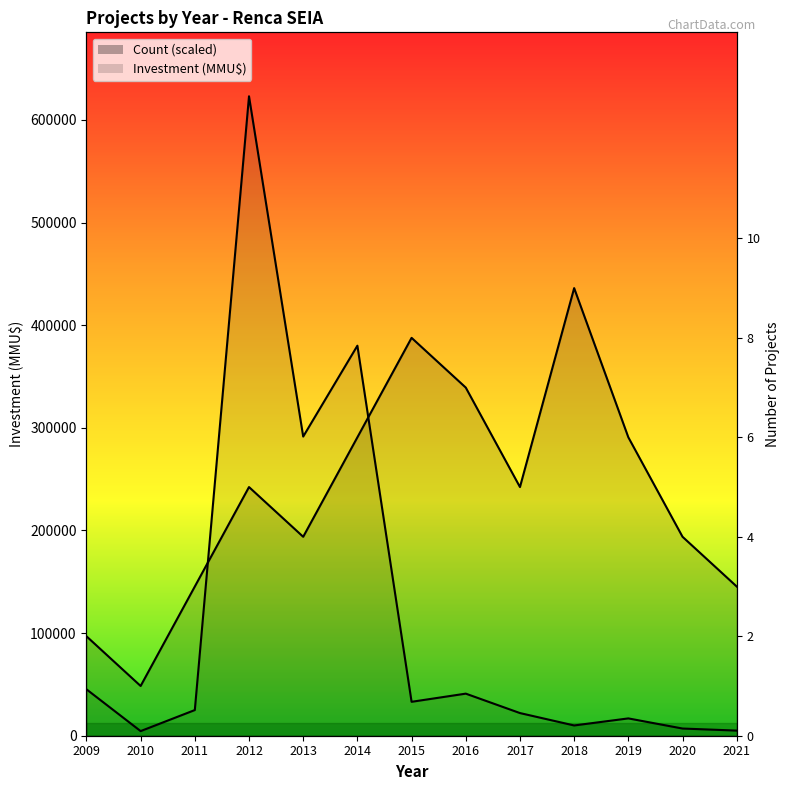

Reading left to right, transcribe all the data shown in this chart.

Count: 2009=96911.1	2010=48455.6	2011=145366.7	2012=242277.8	2013=193822.2	2014=290733.3	2015=387644.4	2016=339188.9	2017=242277.8	2018=436100.0	2019=290733.3	2020=193822.2	2021=145366.7
Investment(MMU$): 2009=45240.0	2010=4500.0	2011=25000.0	2012=623000.0	2013=291465.0	2014=380000.0	2015=33043.0	2016=41000.0	2017=22073.0	2018=10000.0	2019=16875.0	2020=7000.0	2021=5000.0